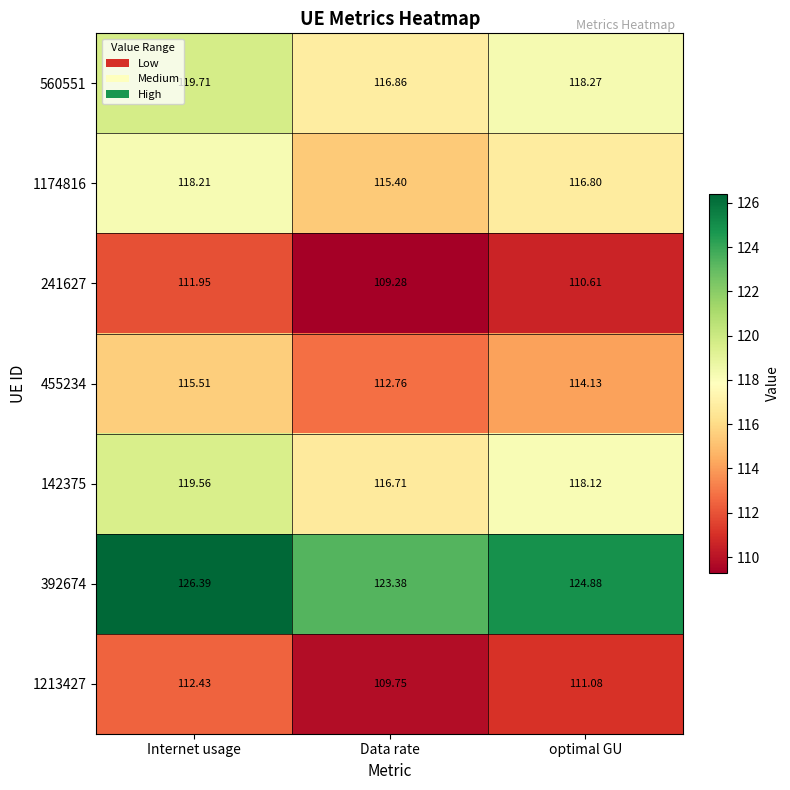

List the labels in order of 142375 value, smallest first.

Data rate, optimal GU, Internet usage